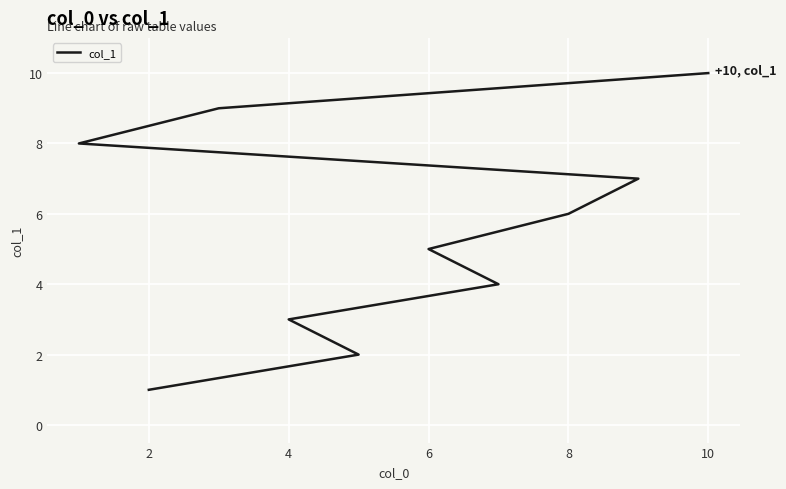

What is the sum of the values at 2 and 0?

3